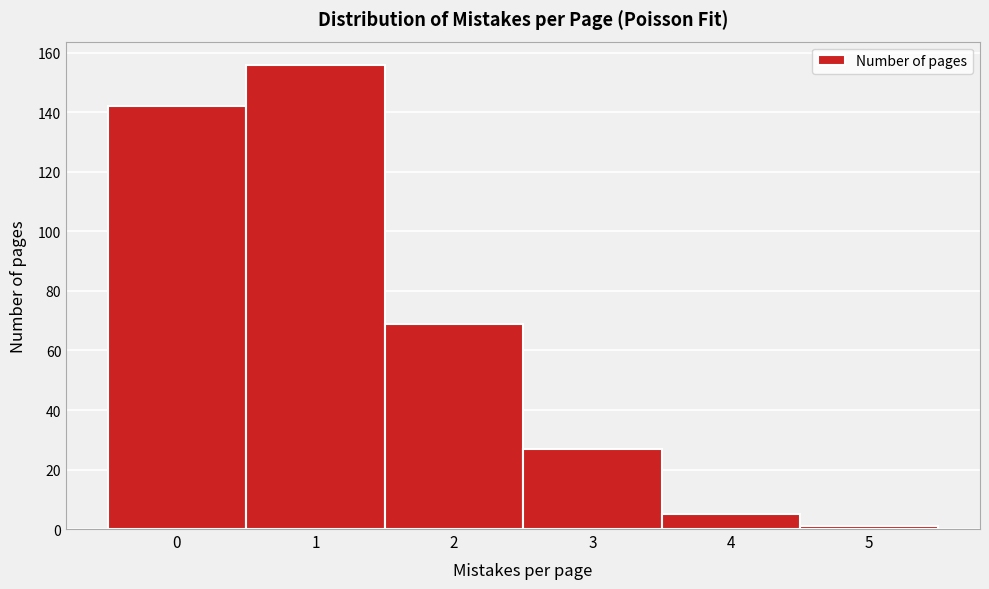

How tall is the bar that spans 2.5 to 3.5 on the x-axis? The values are not printed on the chart, so give them approximately, as read against the axis.

28